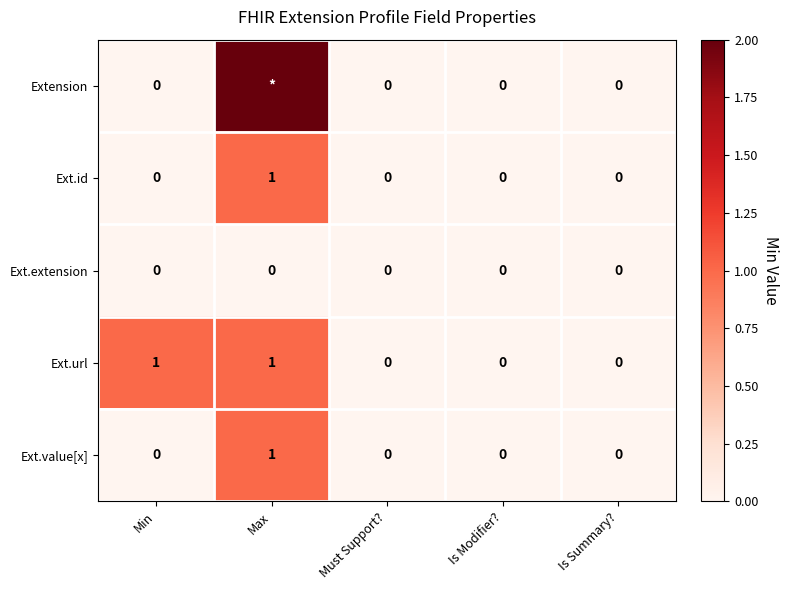

How many values in the Ext.url series exceed 0?

2